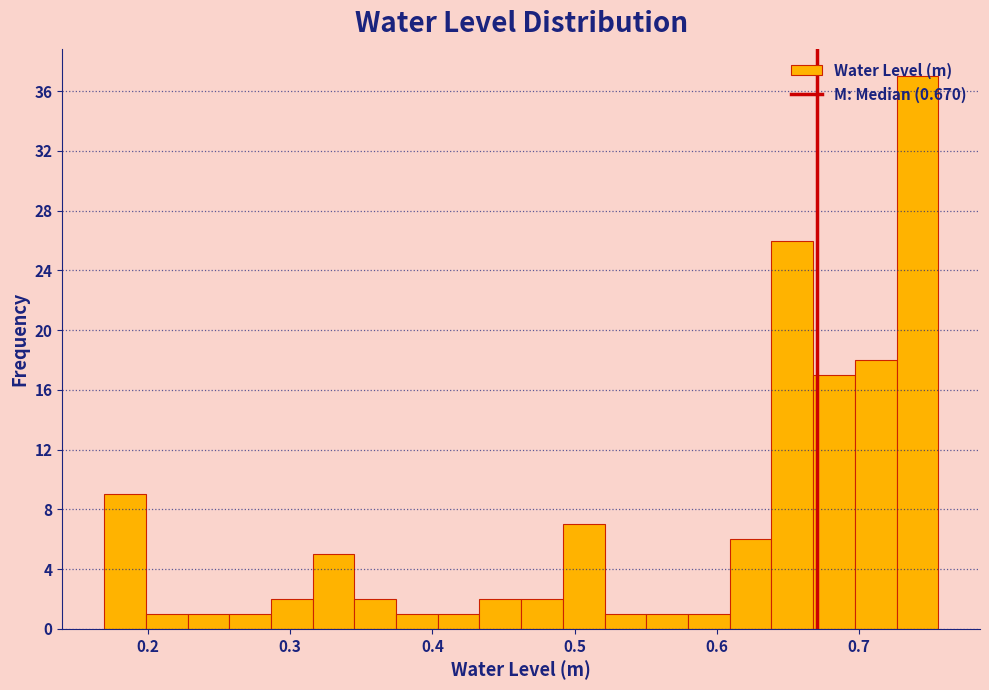

Around what value on the x-axis is the tallest bar? Give the approximate position of its centre, as read against the axis.

0.74